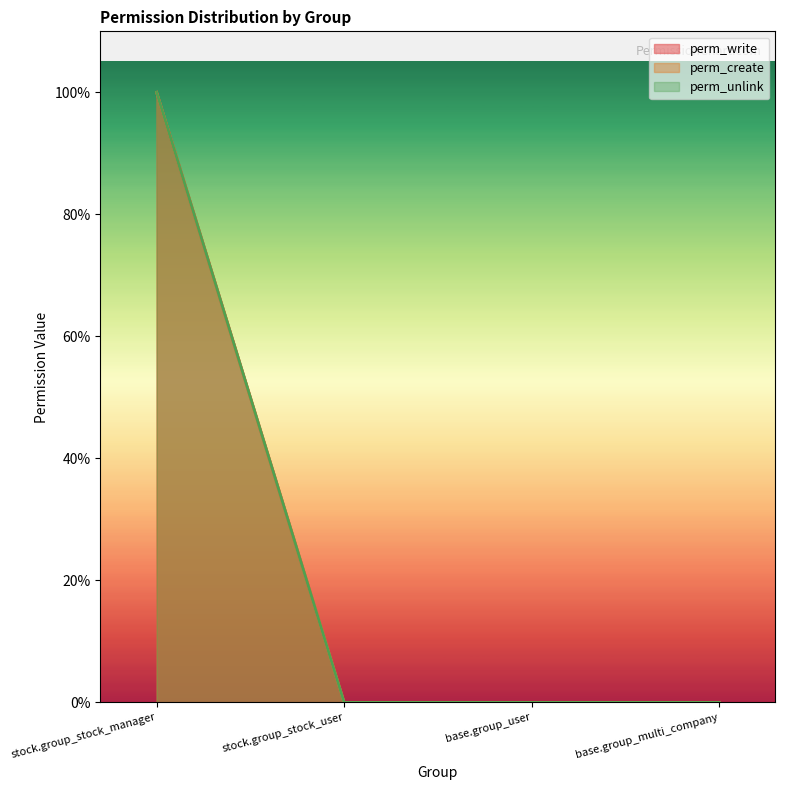

Does the chart have visible grid lines?

No